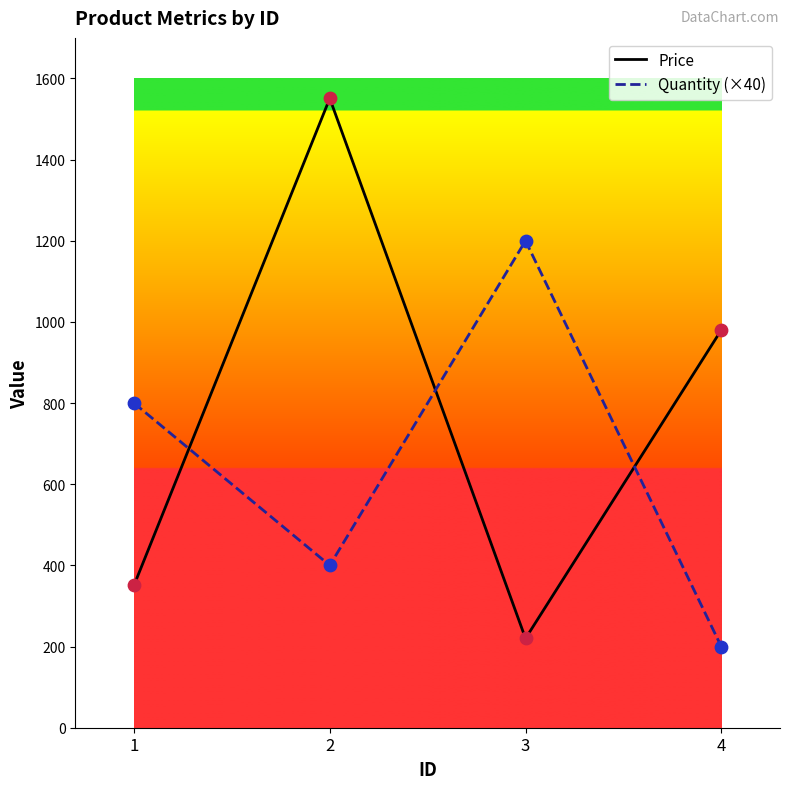

What are all the series names shown in the legend?

Price, Quantity (×40)